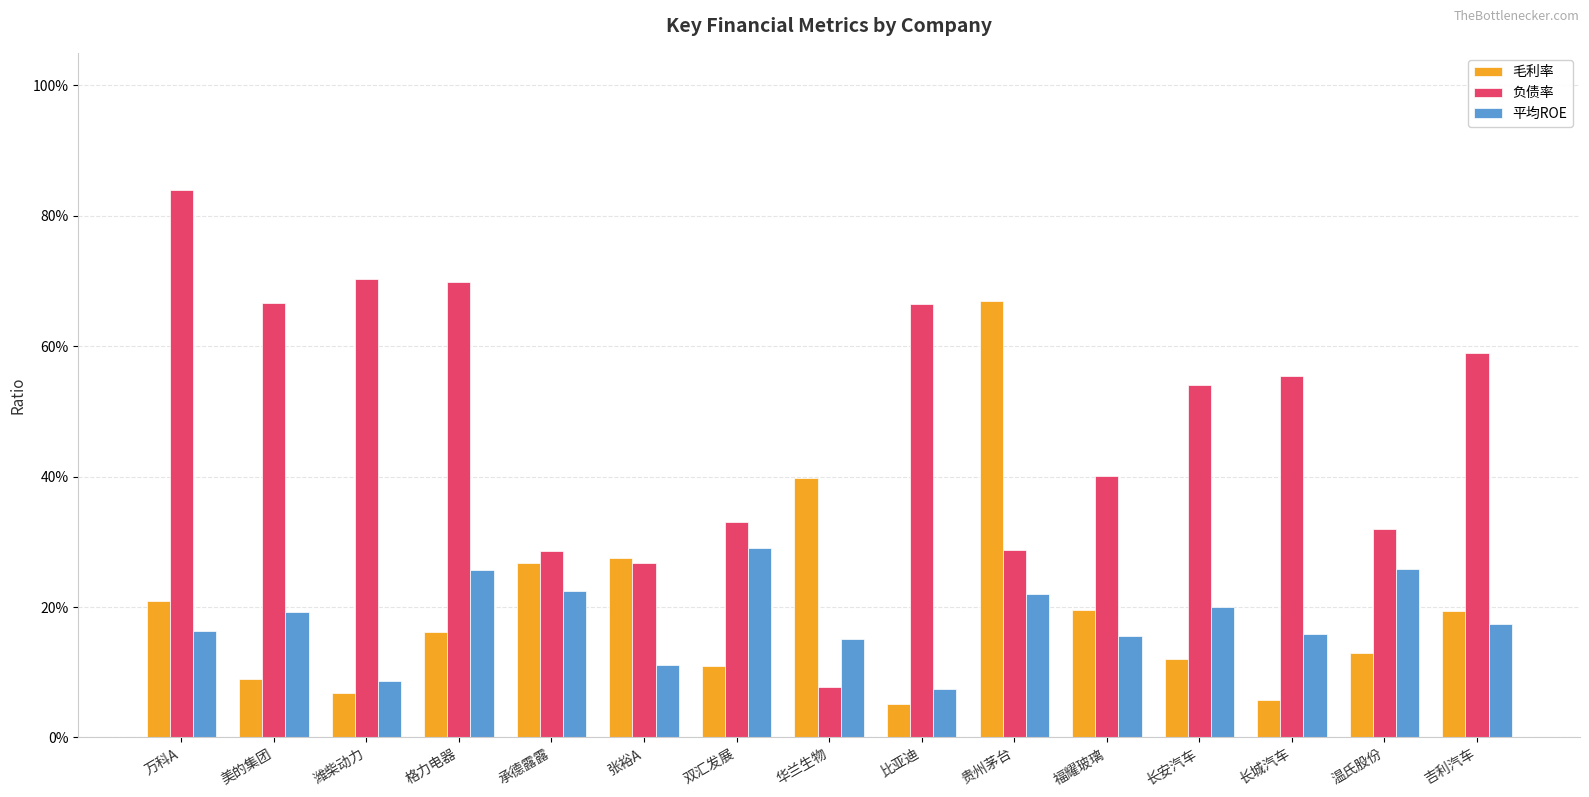

Does the chart contain any negative values?

No